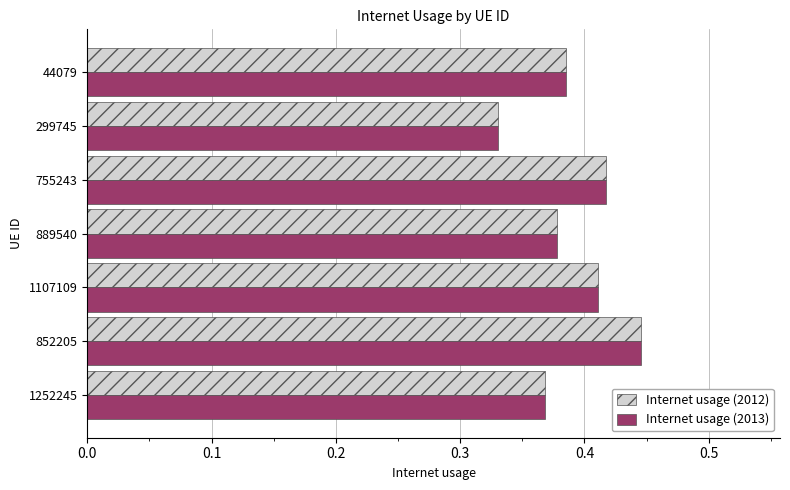

List the labels in order of Internet usage (2012) value, smallest first.

299745, 1252245, 889540, 44079, 1107109, 755243, 852205